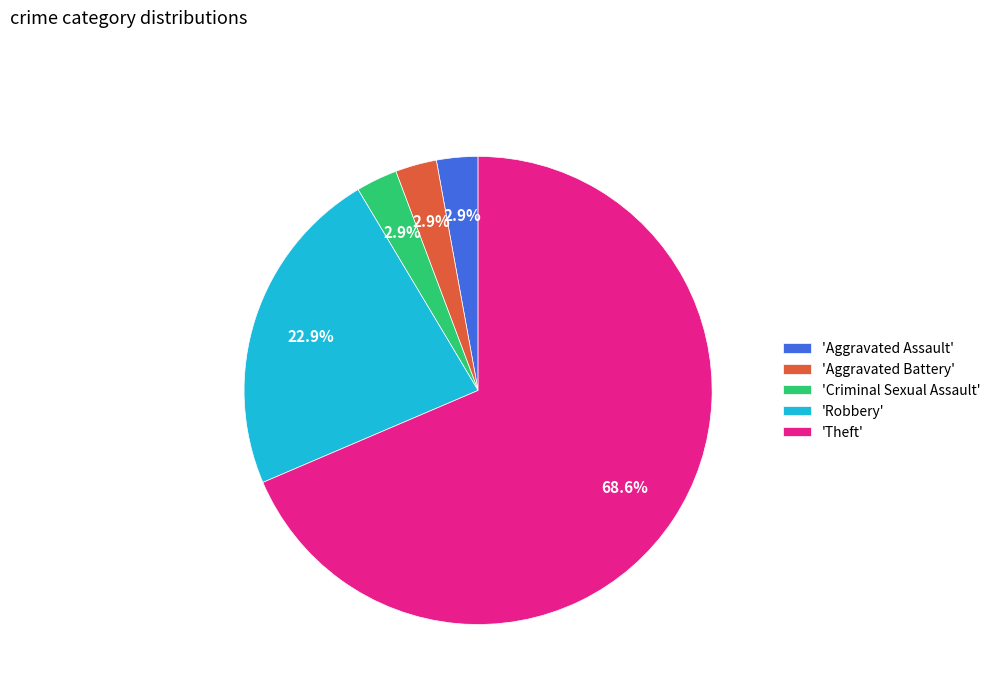

What percentage do 'Robbery' and 'Aggravated Assault' together represent?

25.7%